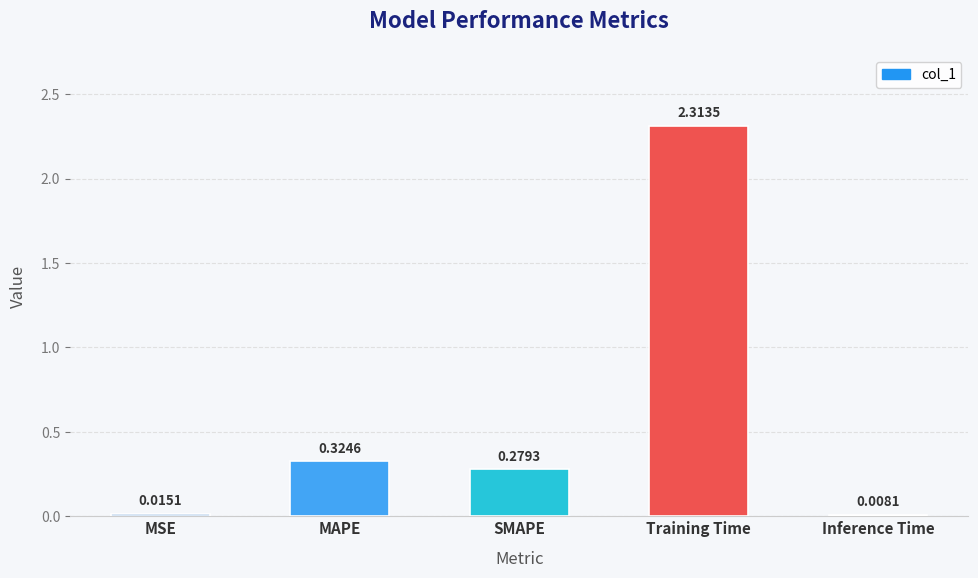

How many categories are shown in the chart?

5